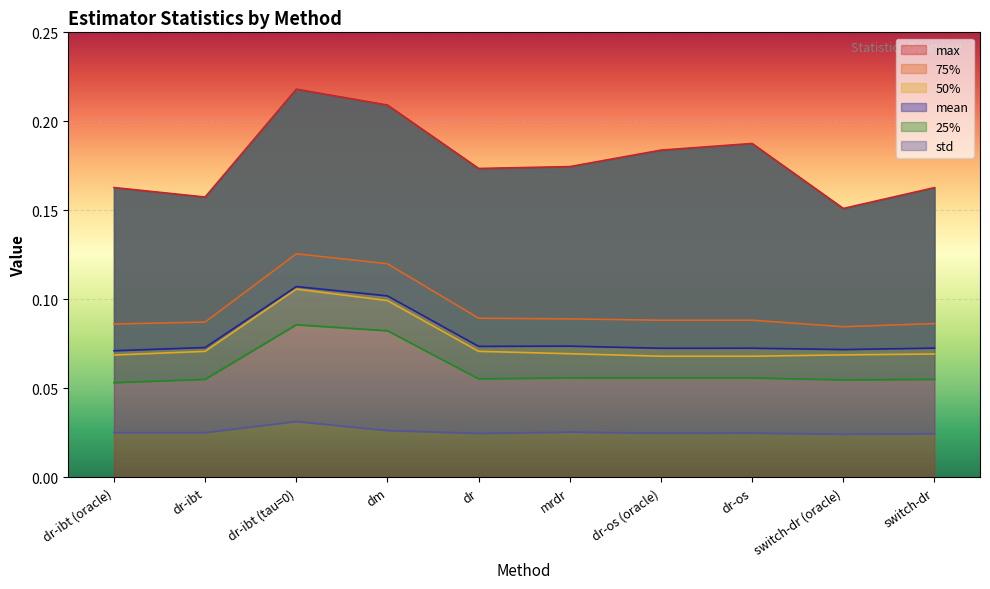

True or false: std and mean cross at least once.

False